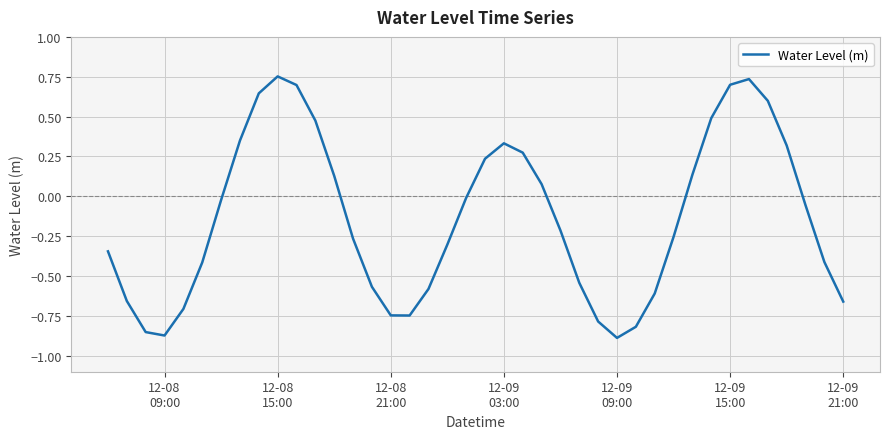

What is the difference between the maximum and minimum values?

1.6